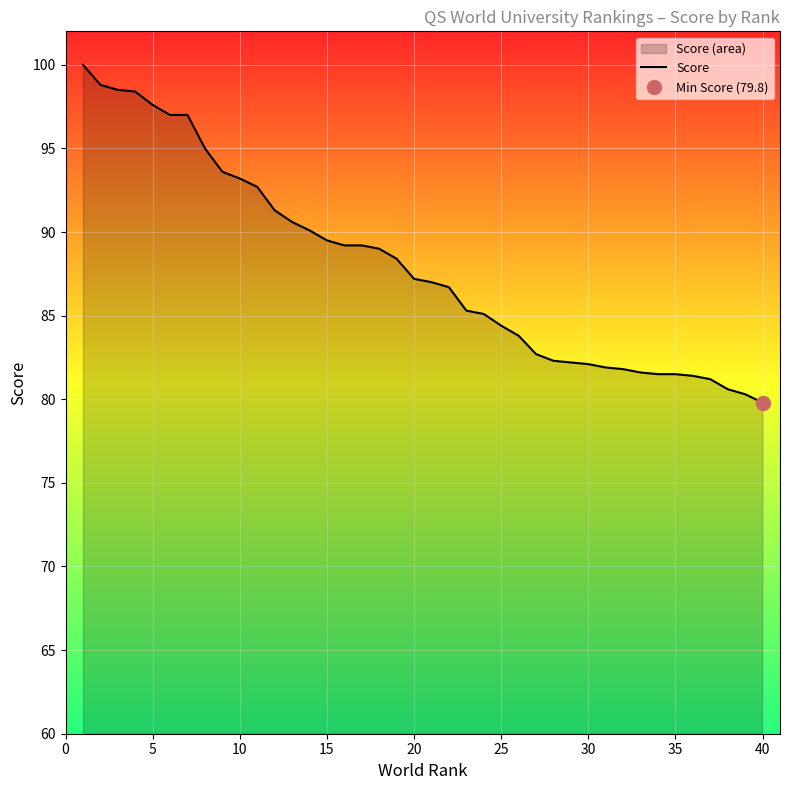

Is it true that the value at 34 is 113.9?

False